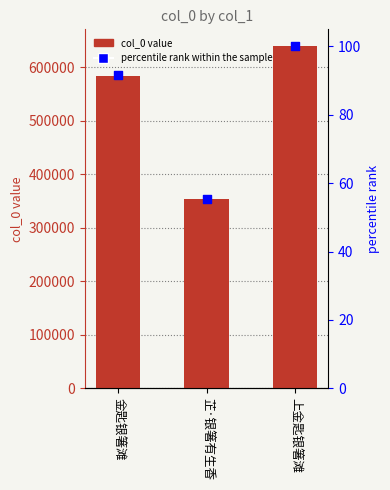

Which series contains the lowest Y value?

percentile rank within the sample